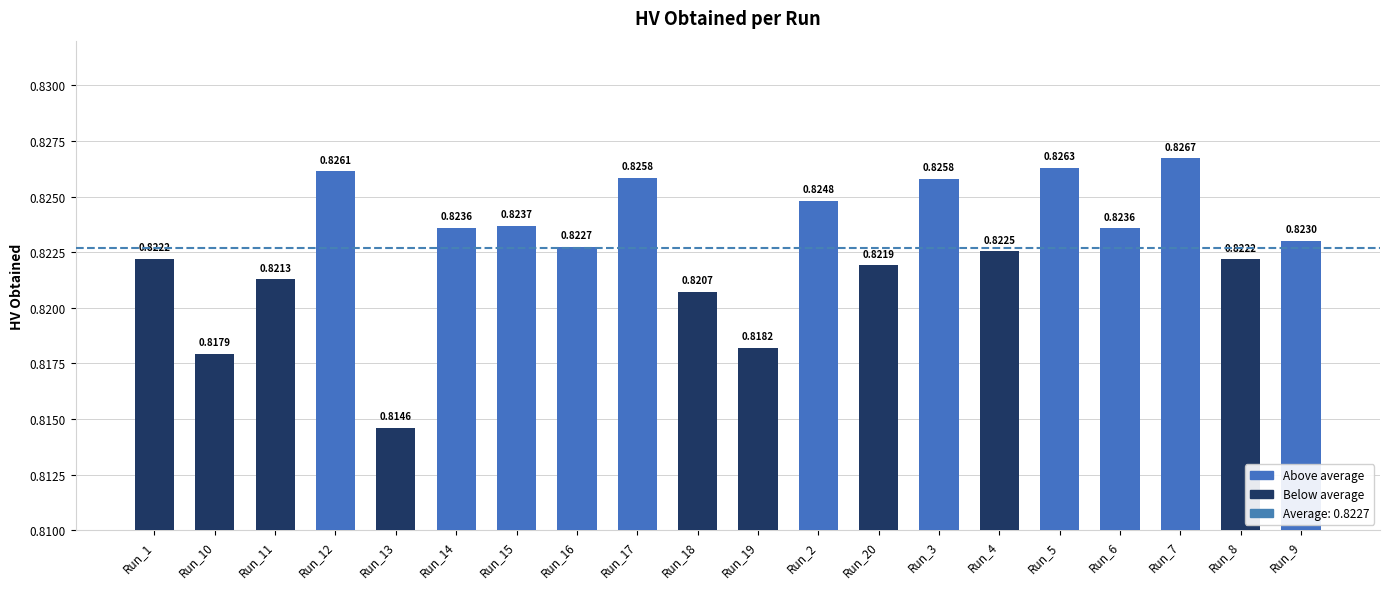

The chart shows a value of 1.5 at Run_6. True or false?

False